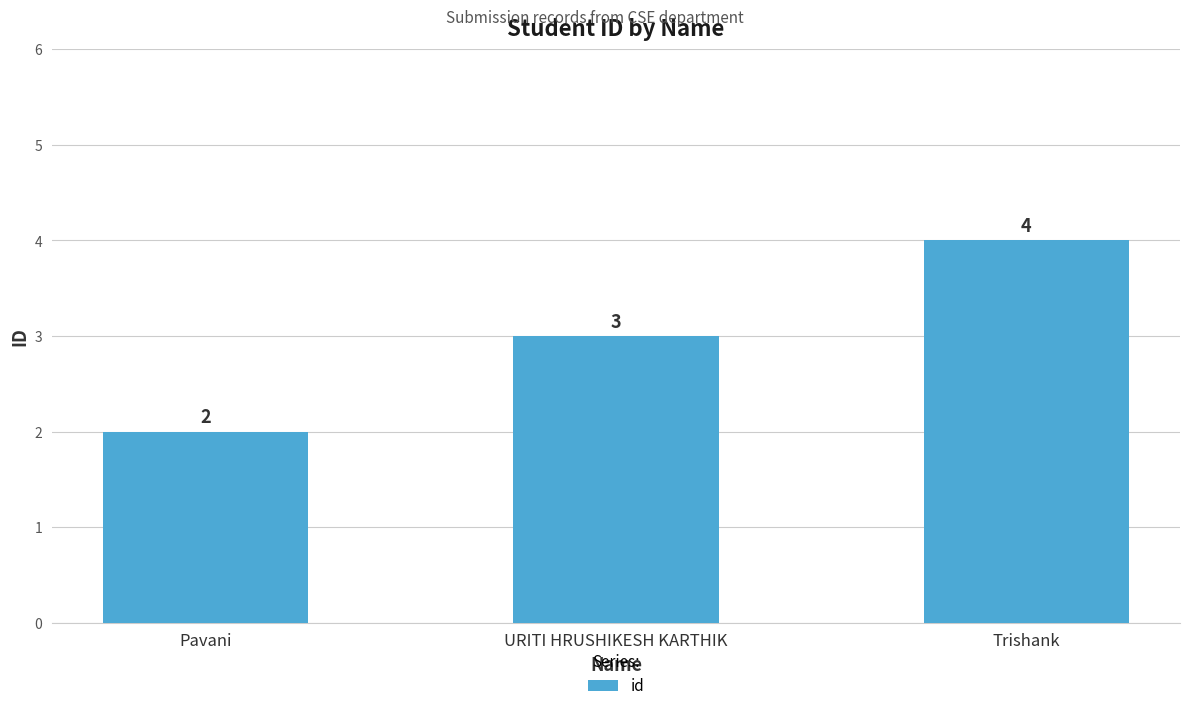

What is the change in value from URITI HRUSHIKESH KARTHIK to Trishank?

+1